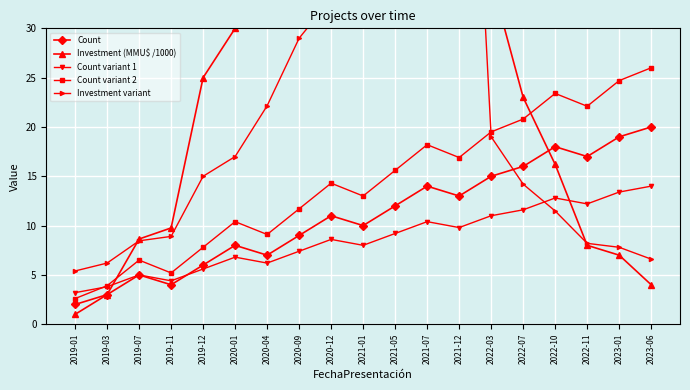

At 2021-01, list the series in order from largest to smallest.

Investment (MMU$ /1000), Investment variant, Count variant 2, Count, Count variant 1